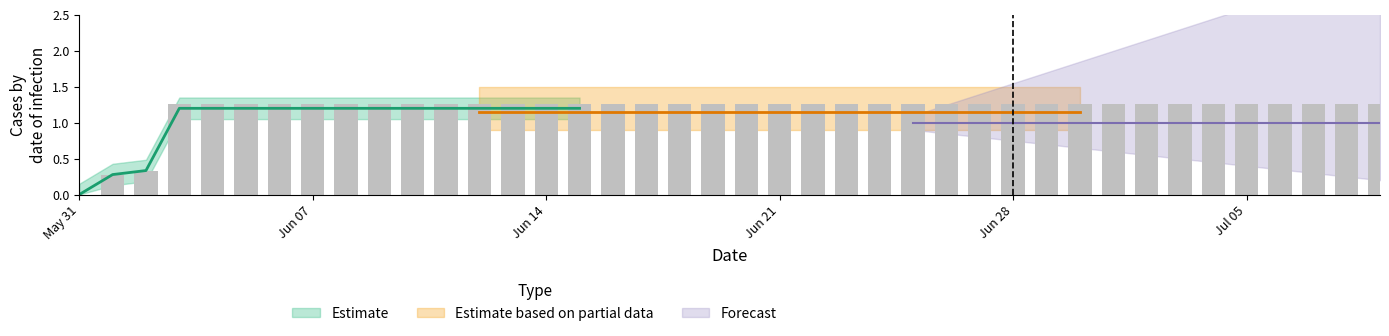

Read the value at 2020-06-26.

1.3